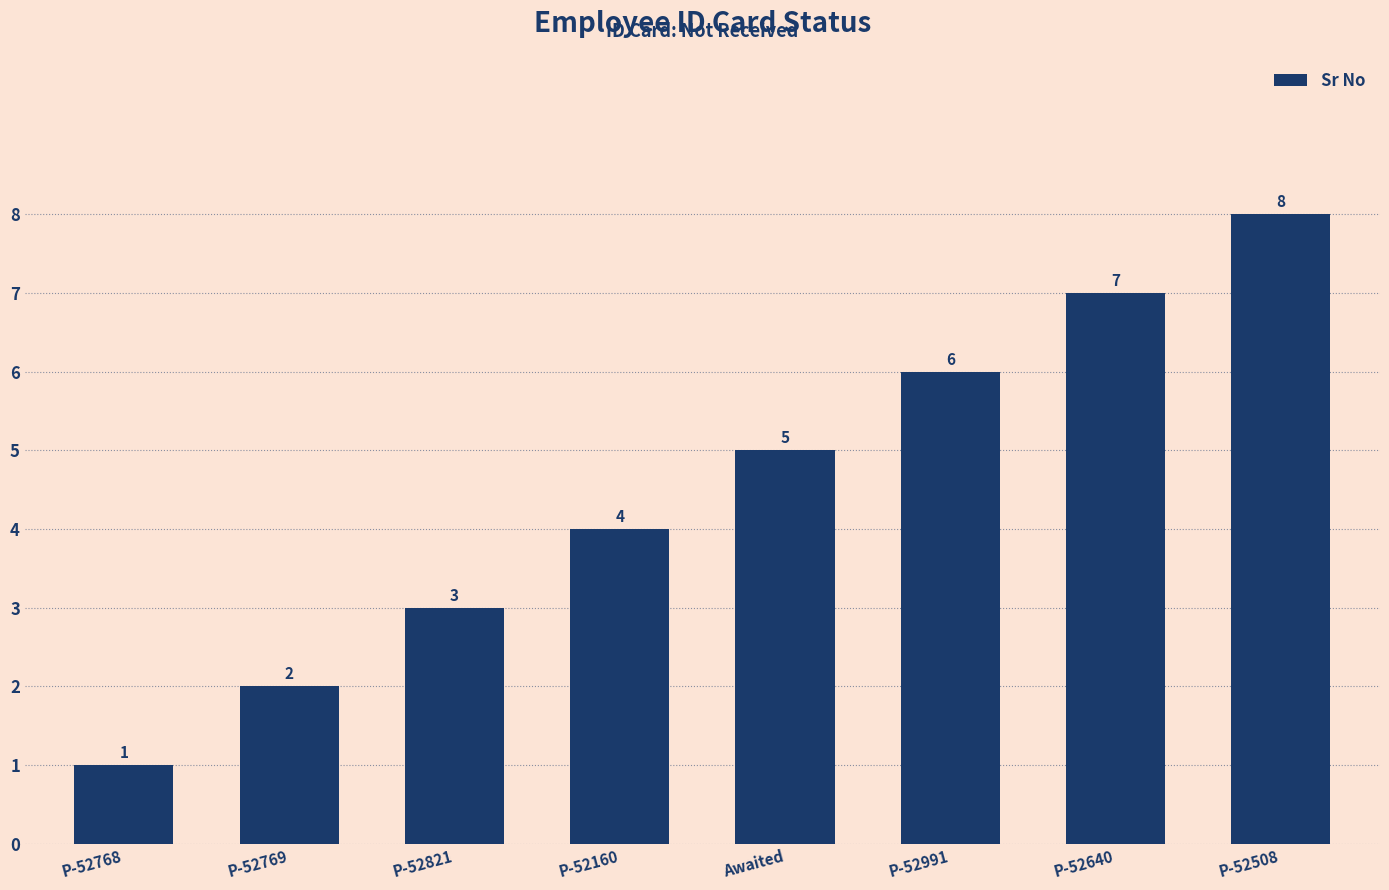

What is the difference between the maximum and second lowest values?

6